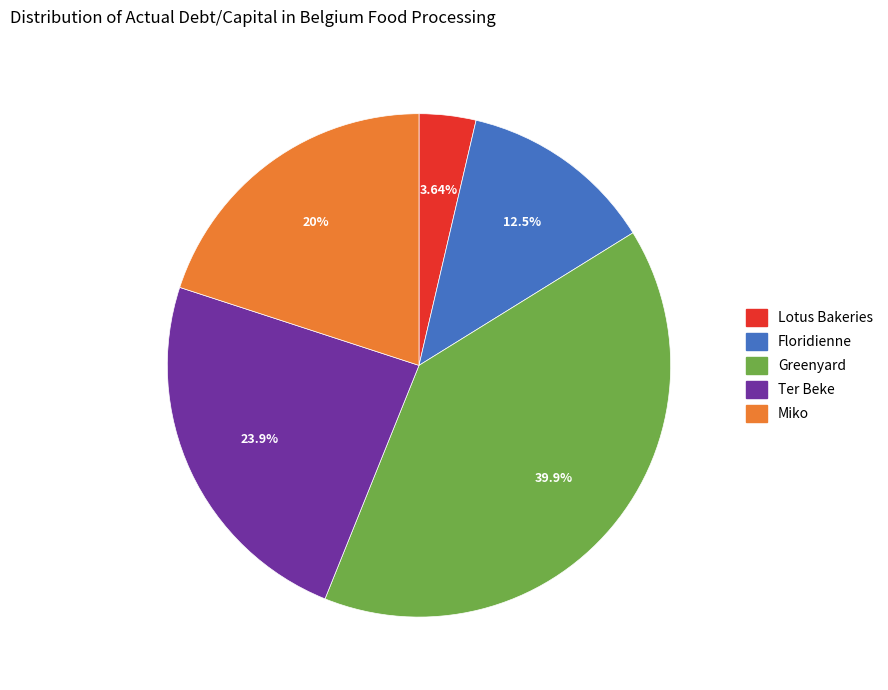

Is there a majority slice in this chart?

No